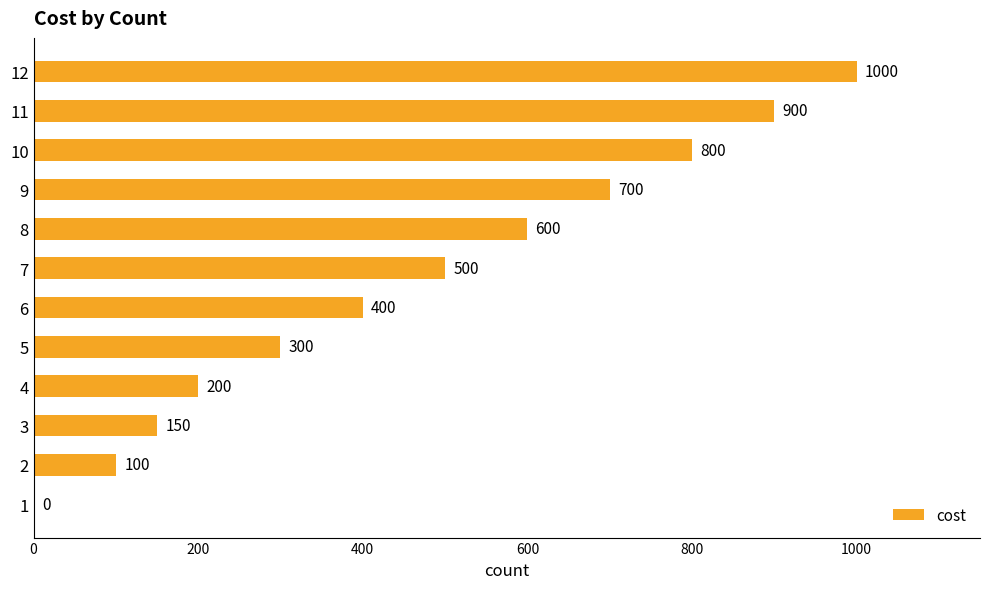

At which label is the value closest to 500?

7